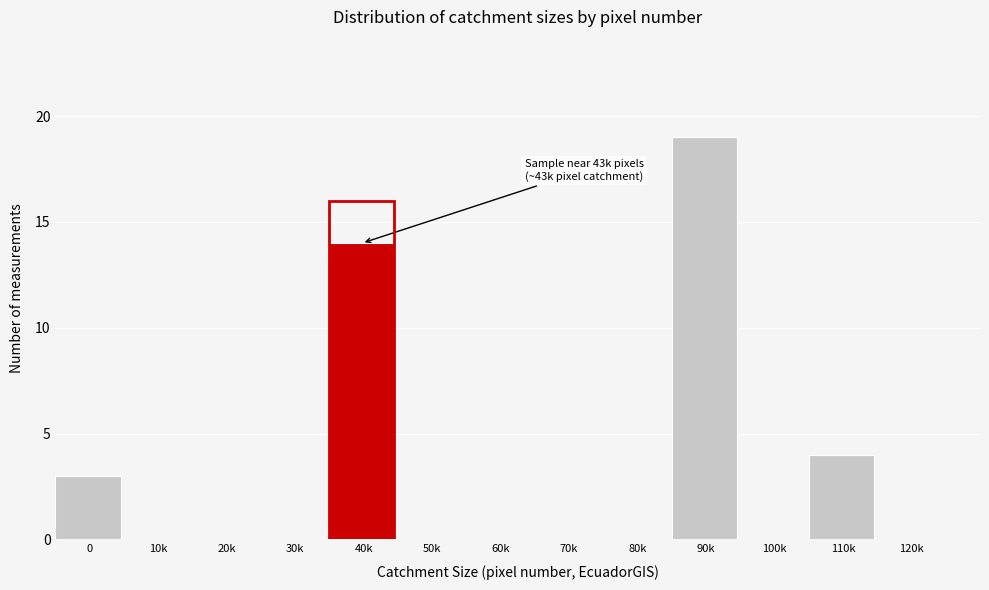

Reading left to right, transcribe all the data shown in this chart.

0=3	10k=0	20k=0	30k=0	40k=14	50k=0	60k=0	70k=0	80k=0	90k=19	100k=0	110k=4	120k=0